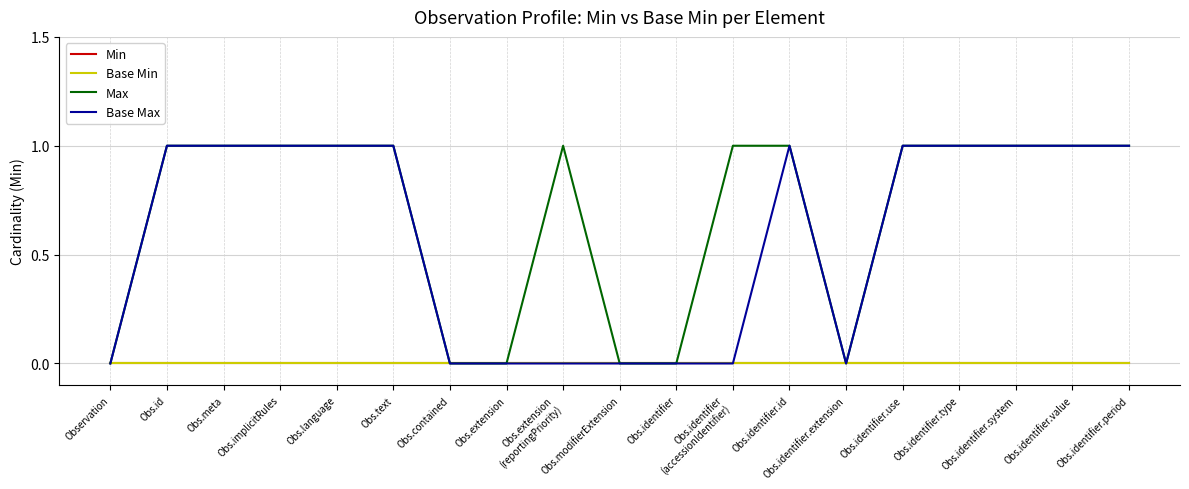

At which category is the sum across all series the highest?

Obs.id